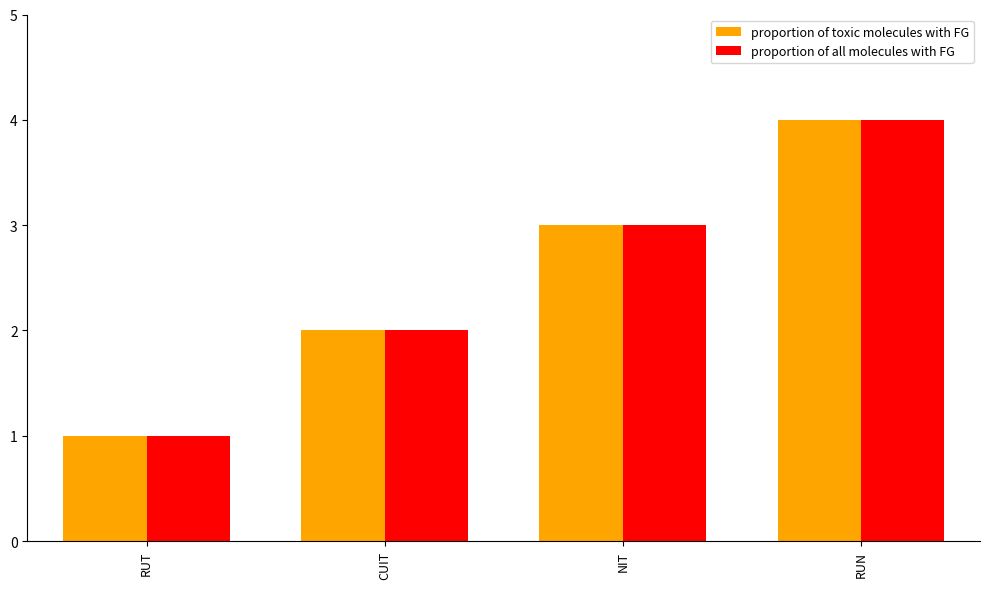

At which category is the sum across all series the highest?

RUN